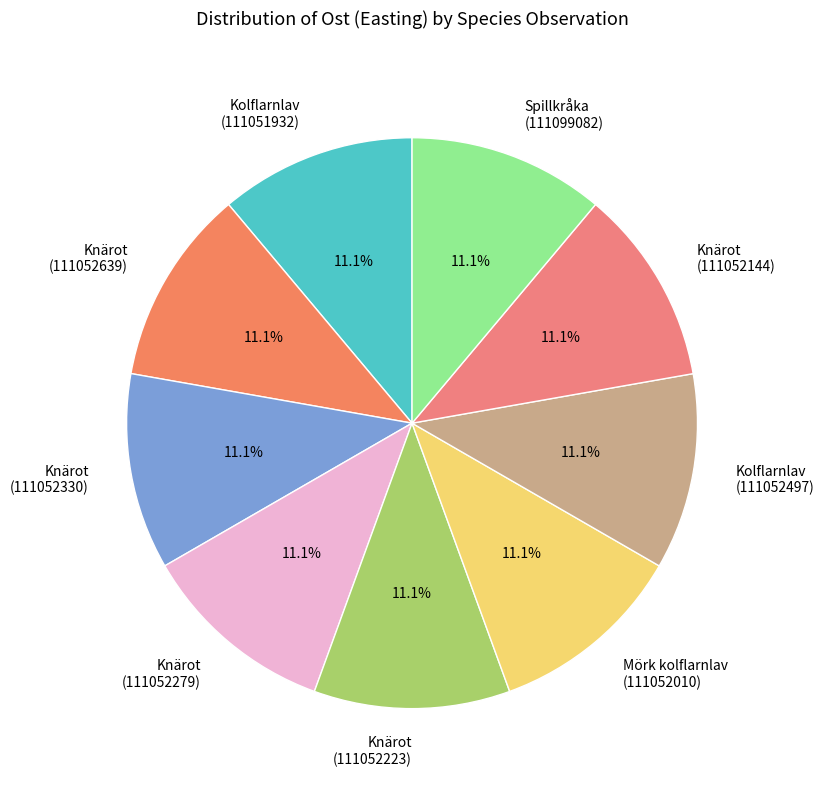

What is the total percentage of Knärot (111052639) and Knärot (111052279)?

22.2%